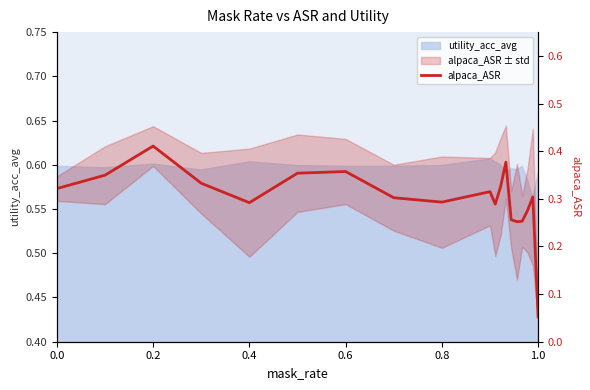

At which category does the chart reach its peak across all series?

0.2